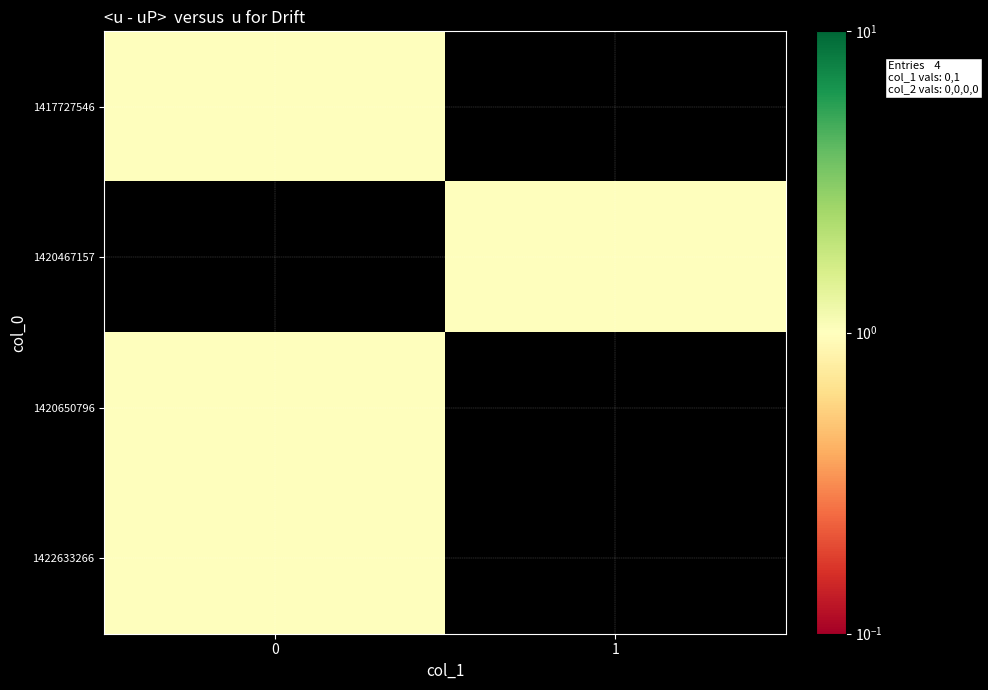

How many series are shown in this chart?

4